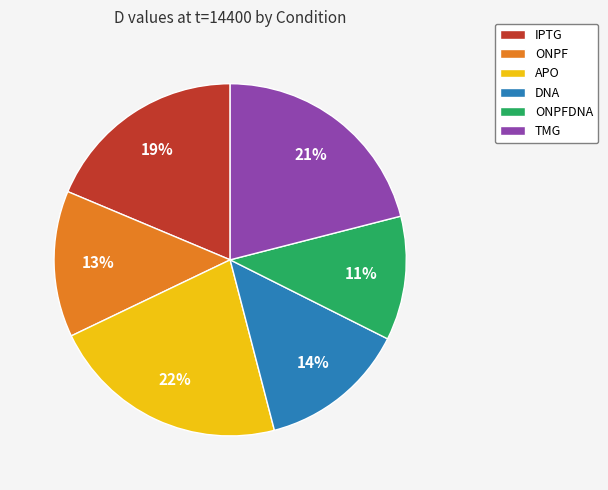

What is the largest slice in the pie chart?

APO